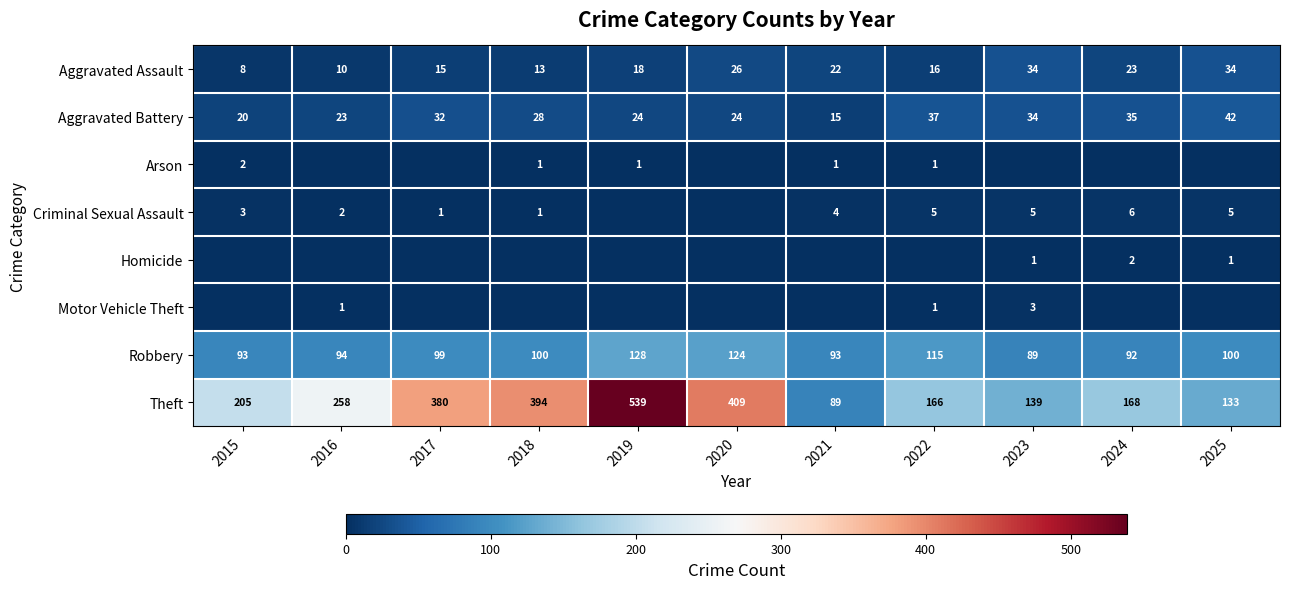

The Robbery series shows 100 at 2018. True or false?

True